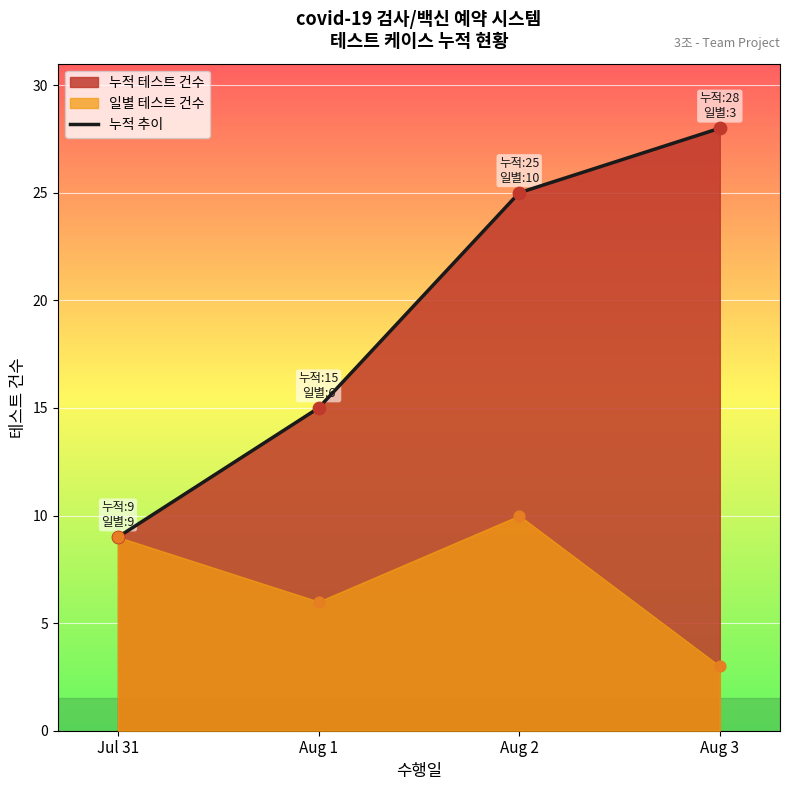

Between Aug 3 and Aug 1, which is larger?

Aug 3